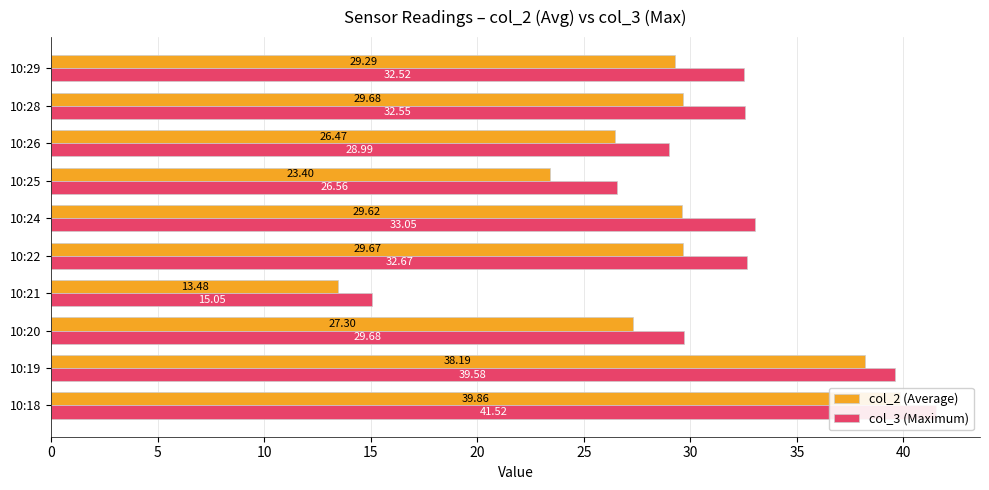

Is the value of col_2 (Average) at 10:20 greater than the value of col_3 (Maximum) at 10:19?

No